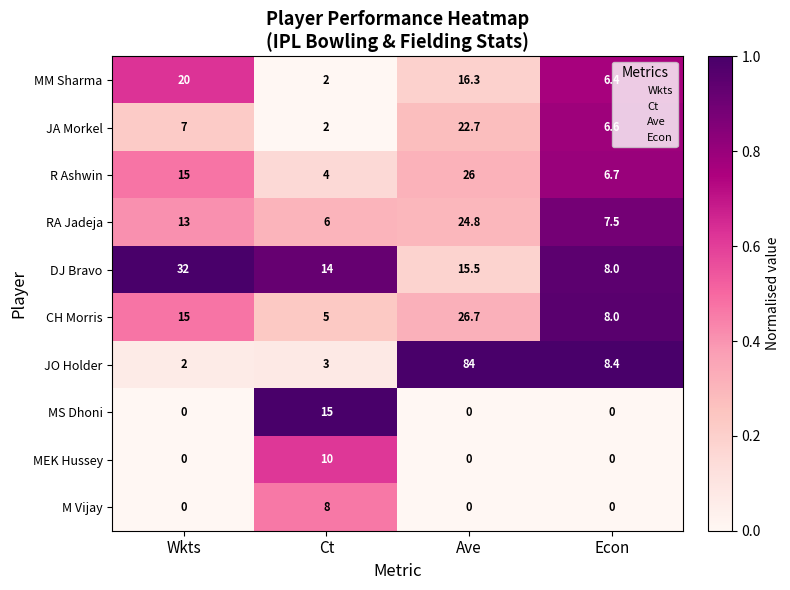

Is it true that MEK Hussey equals 14.2 at Ct?

False